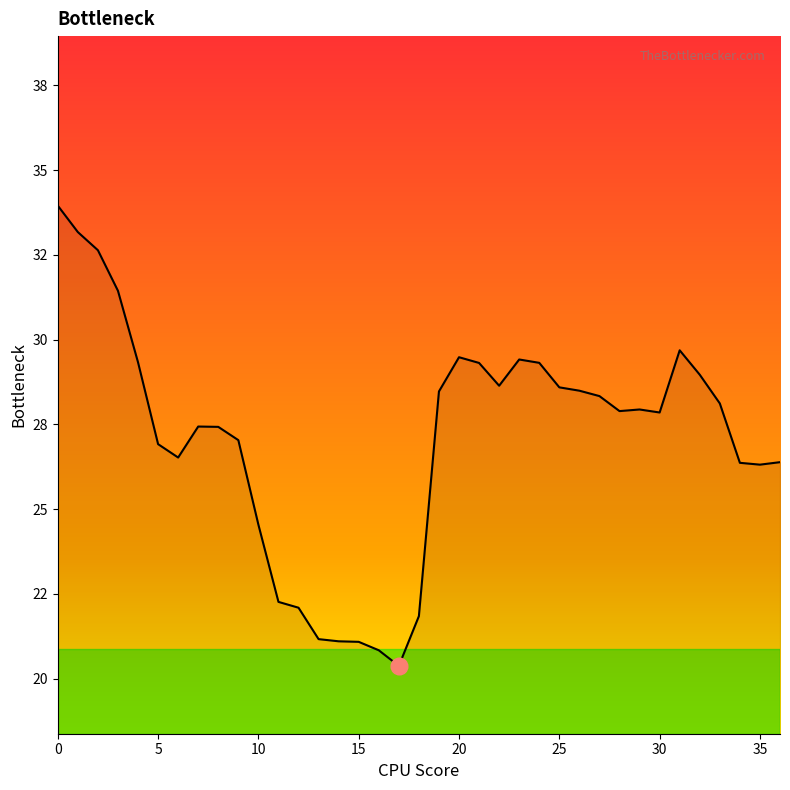

Does the chart have visible grid lines?

No